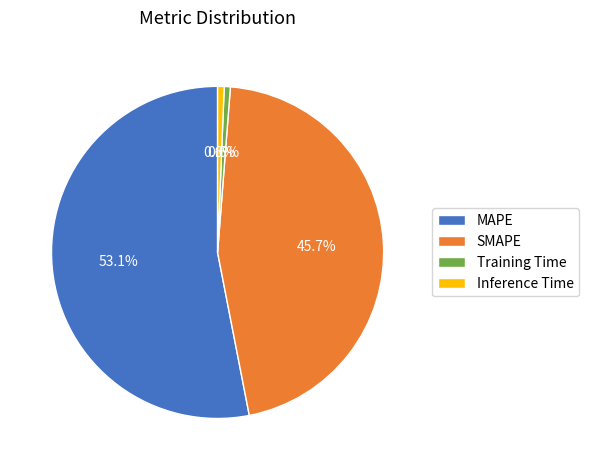

How many segments does this pie chart have?

4